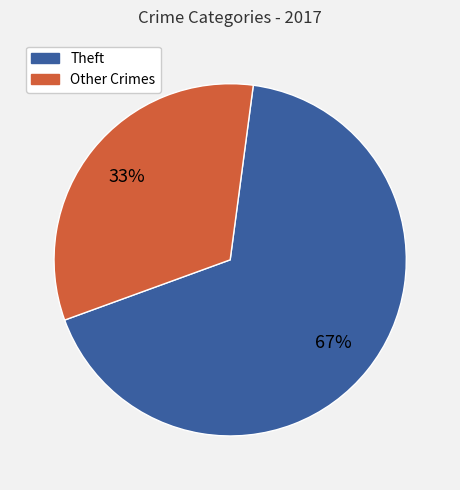

To the nearest percent, what is the average slice percentage?

50%